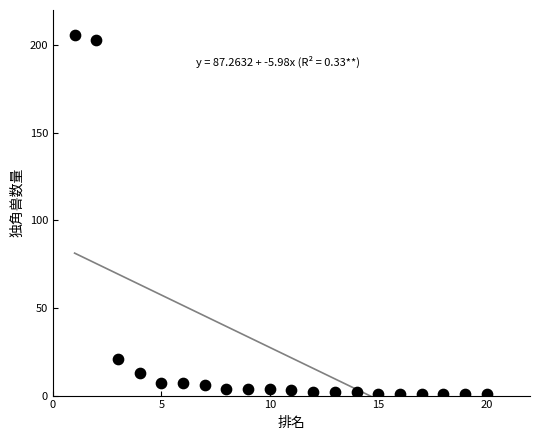

What is the range of X values (max minus min)?

19